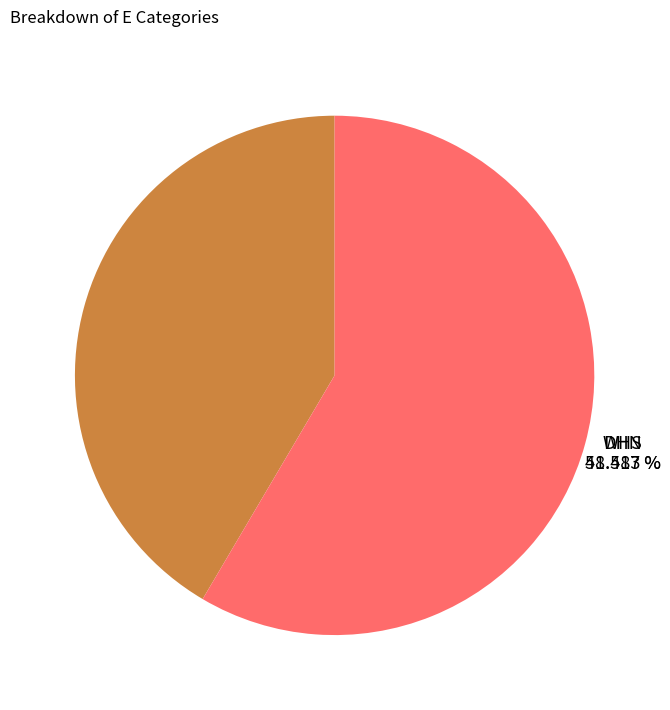

Which category has the smallest portion of the pie?

DHN